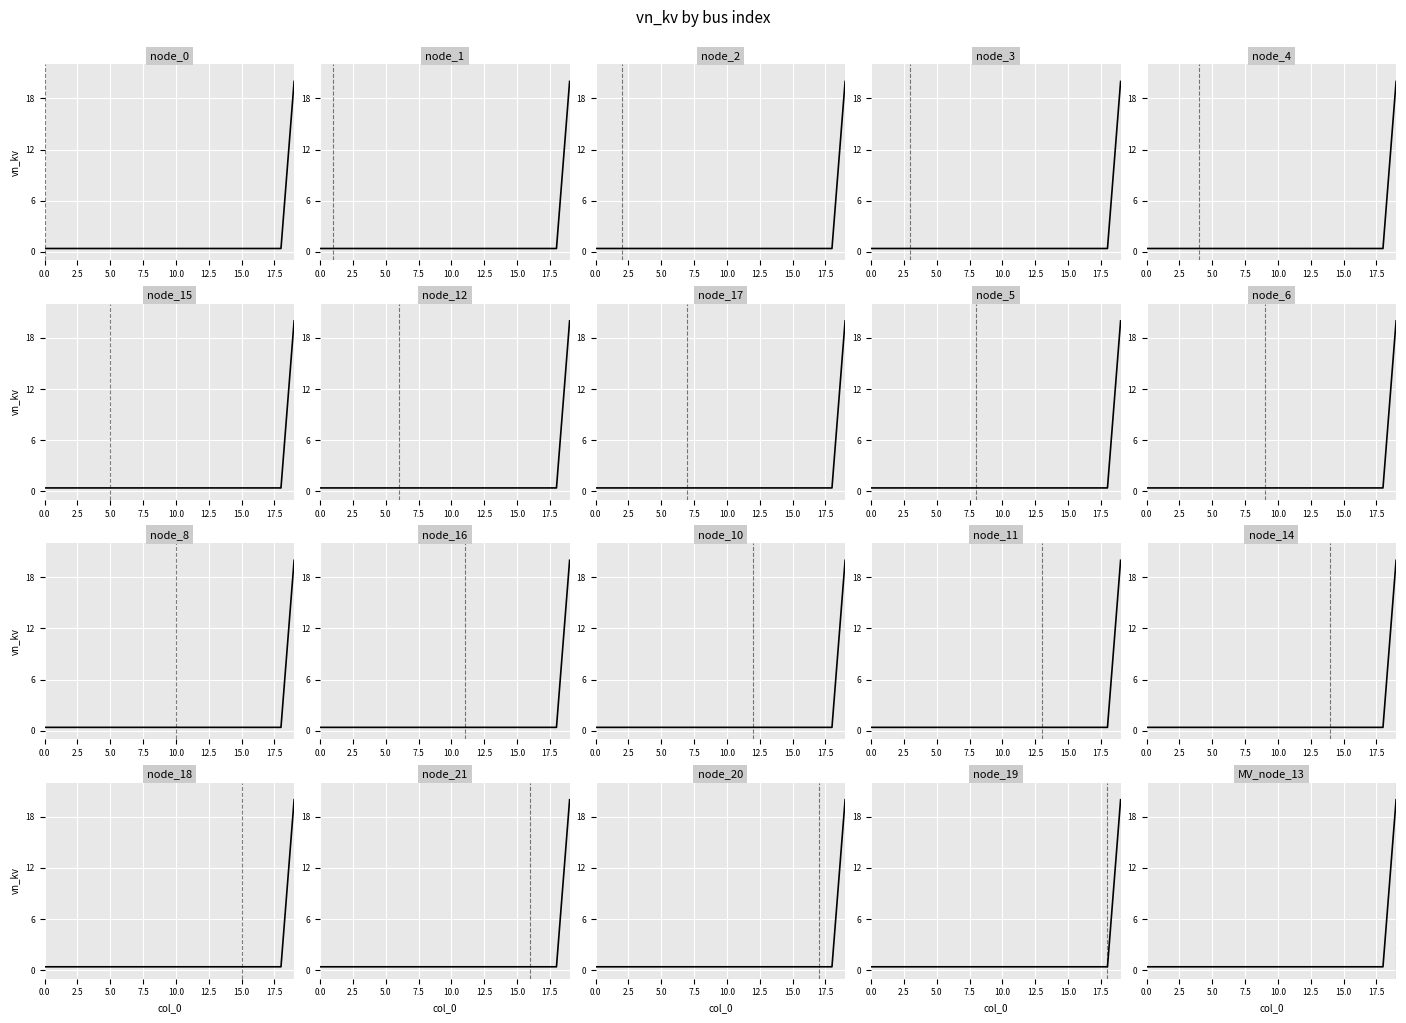

Reading right to left, list all the values displayed in this chart.

20.0	0.4	0.4	0.4	0.4	0.4	0.4	0.4	0.4	0.4	0.4	0.4	0.4	0.4	0.4	0.4	0.4	0.4	0.4	0.4